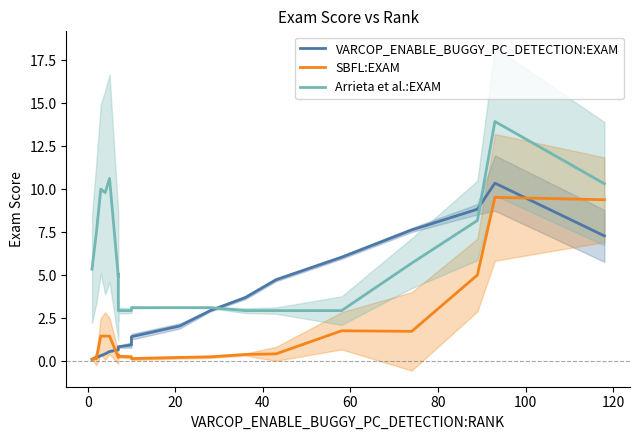

The SBFL:EXAM series shows 0.5 at 60. True or false?

False